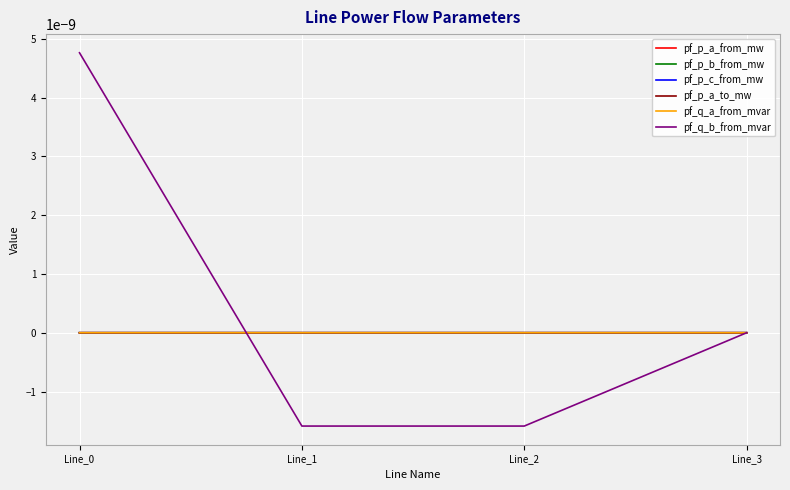

Does the chart have visible grid lines?

Yes